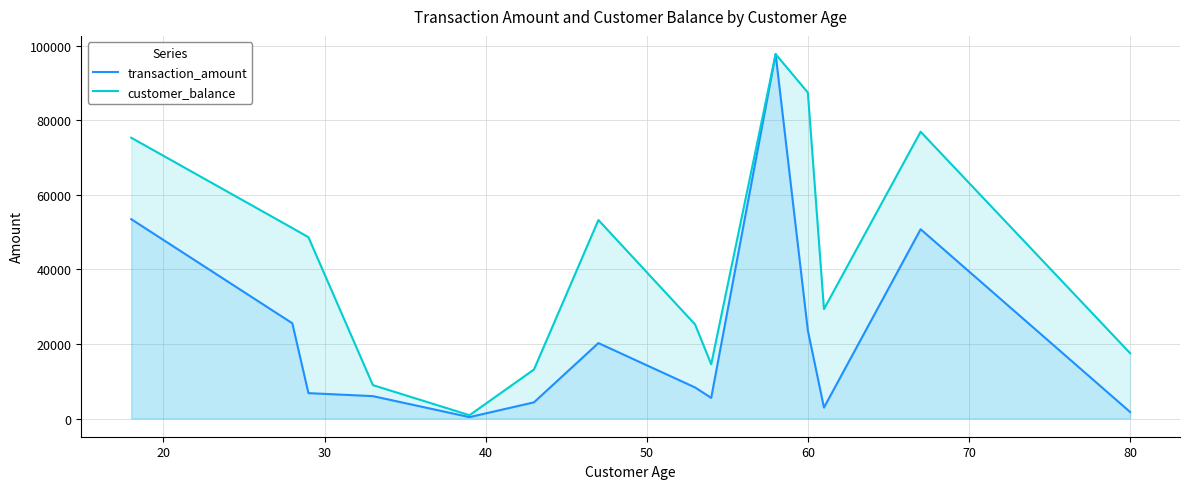

What is the highest value of the transaction_amount series?

97770.0